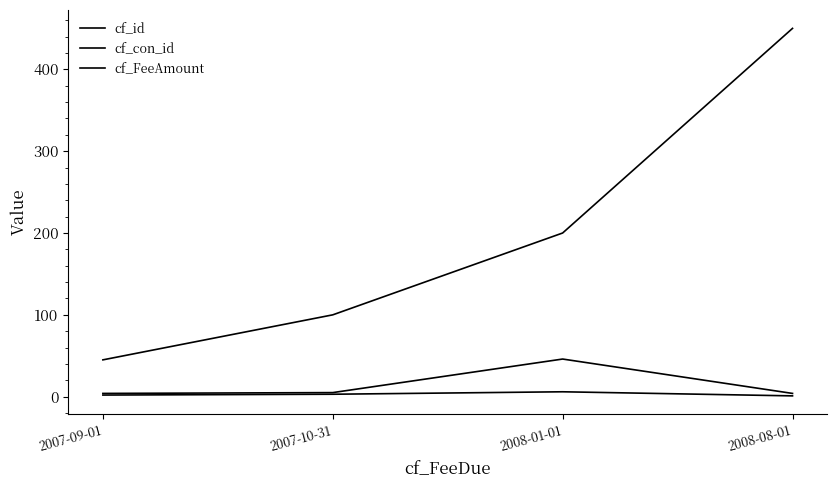

Does the chart display data point markers on the line(s)?

No